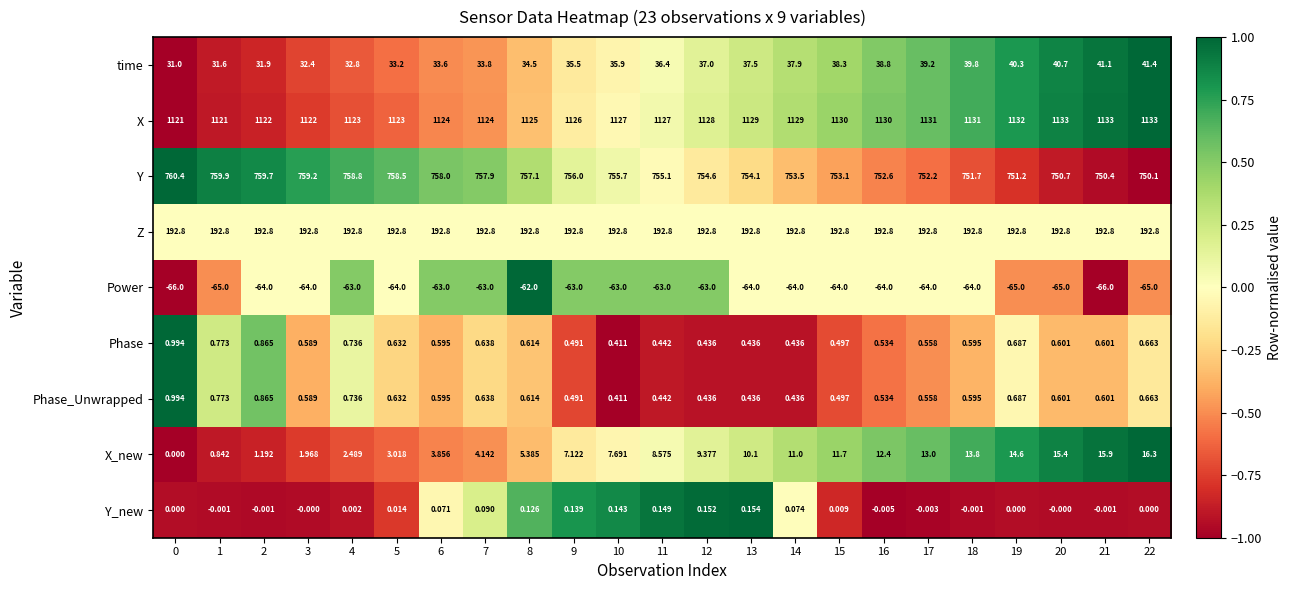

What is the total value across all series at 18?

2066.3